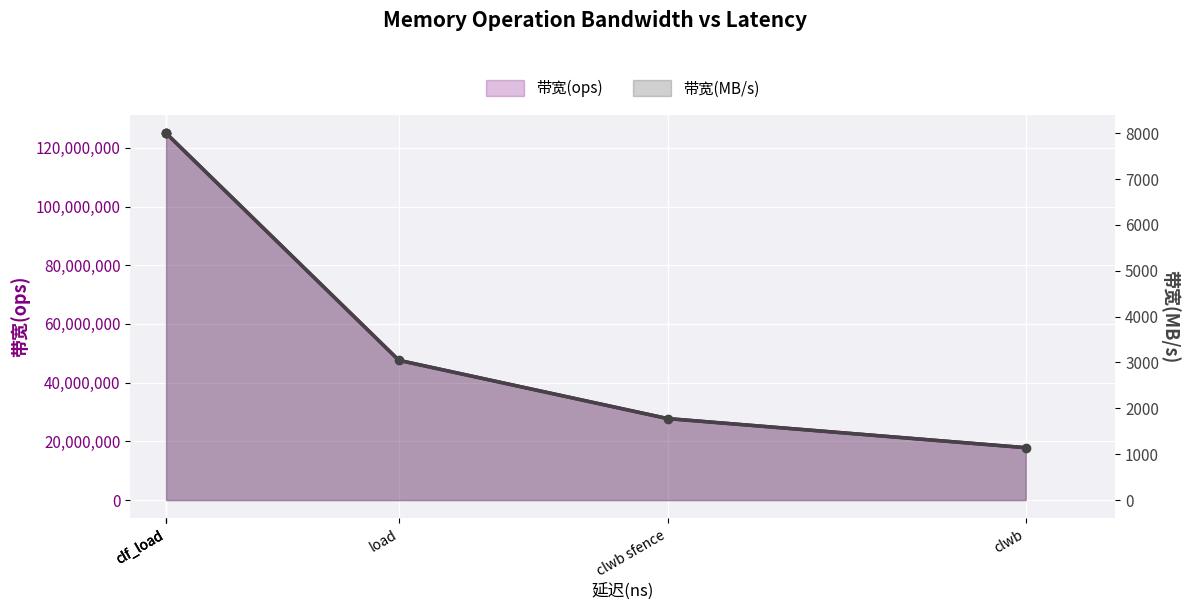

What is the difference between the maximum and second lowest values in the 带宽(ops) series?

97222223